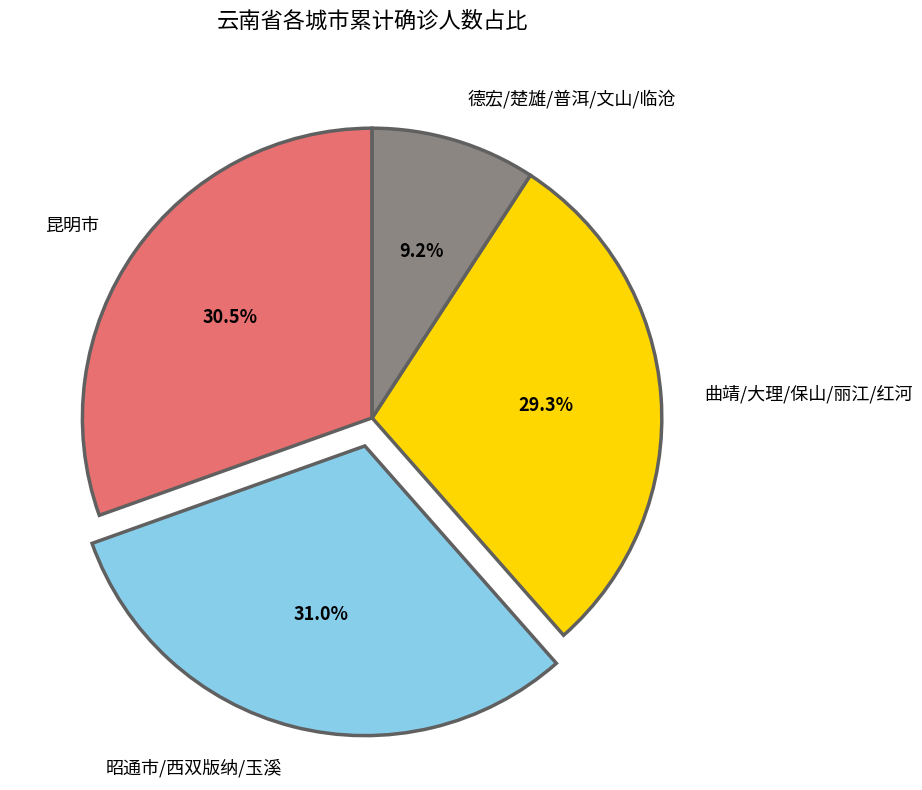

Rank the categories by value from highest to lowest.

昭通市/西双版纳/玉溪, 昆明市, 曲靖/大理/保山/丽江/红河, 德宏/楚雄/普洱/文山/临沧